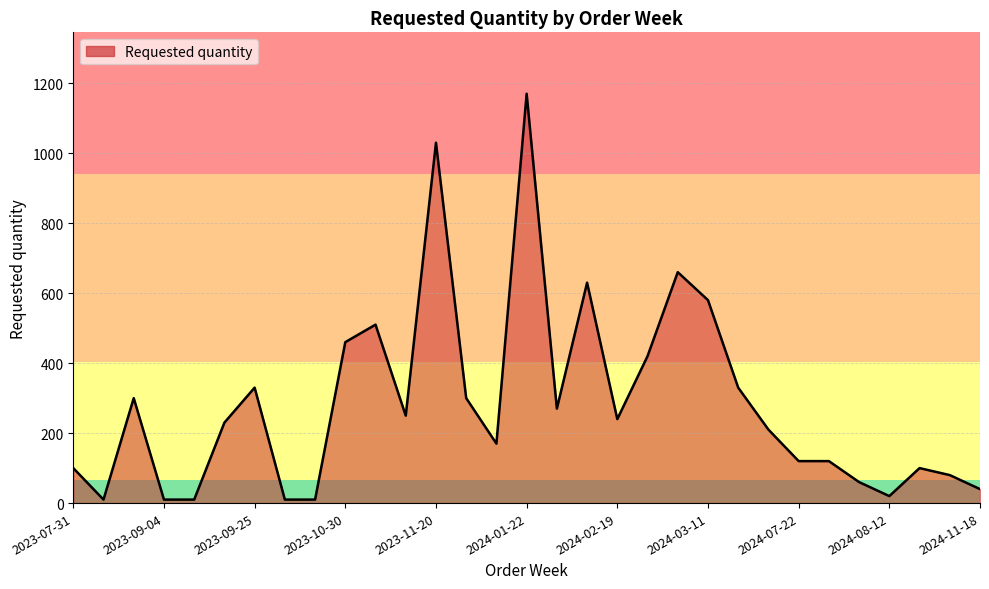

Reading right to left, transcribe all the data shown in this chart.

40	80	100	20	60	120	120	210	330	580	660	420	240	630	270	1170	170	300	1030	250	510	460	10	10	330	230	10	10	300	10	100